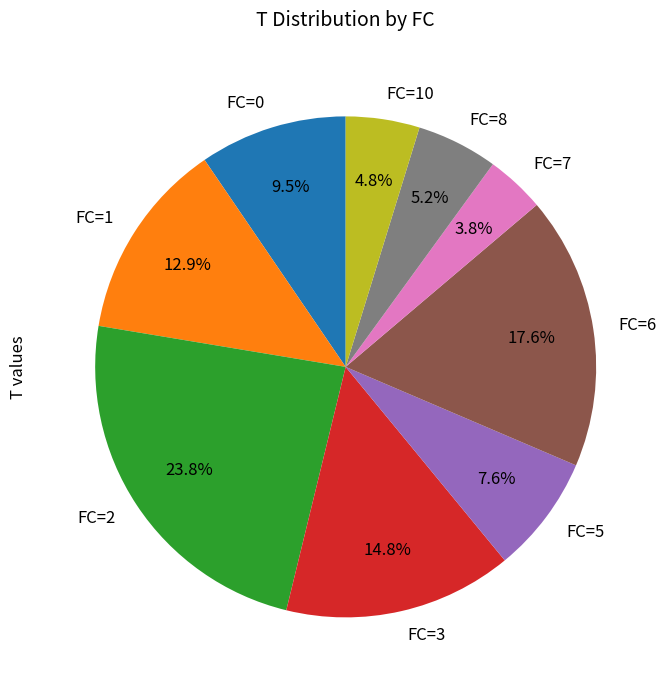

Do FC=6 and FC=0 together represent more than half of the pie?

No